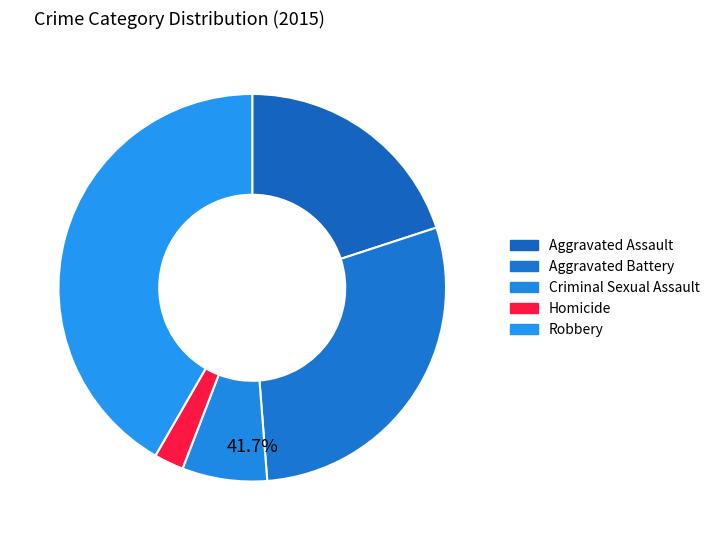

Is it true that Robbery is 42% of the pie?

True